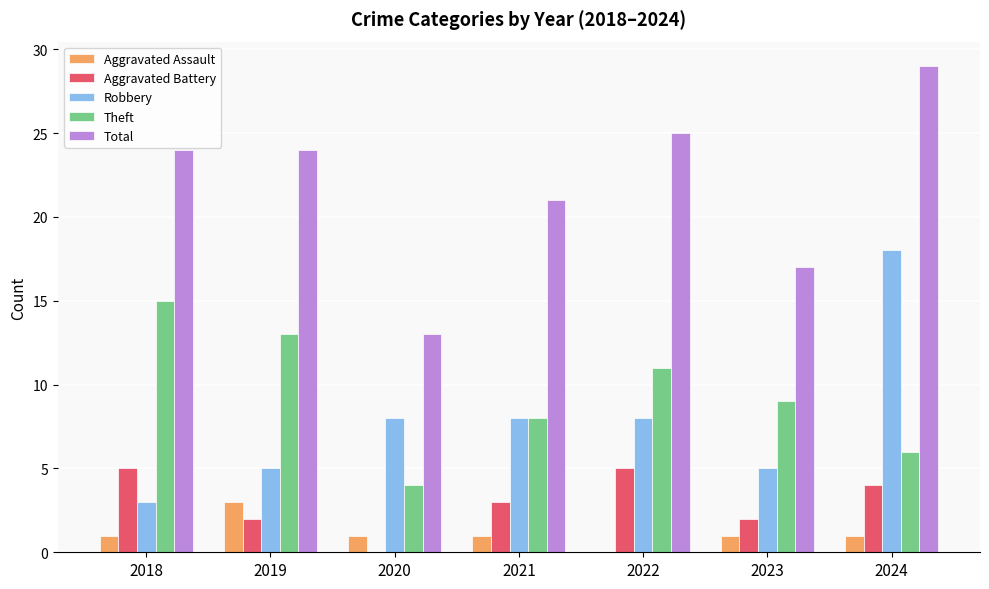

What is the spread (max minus min) of values at 2024?

28